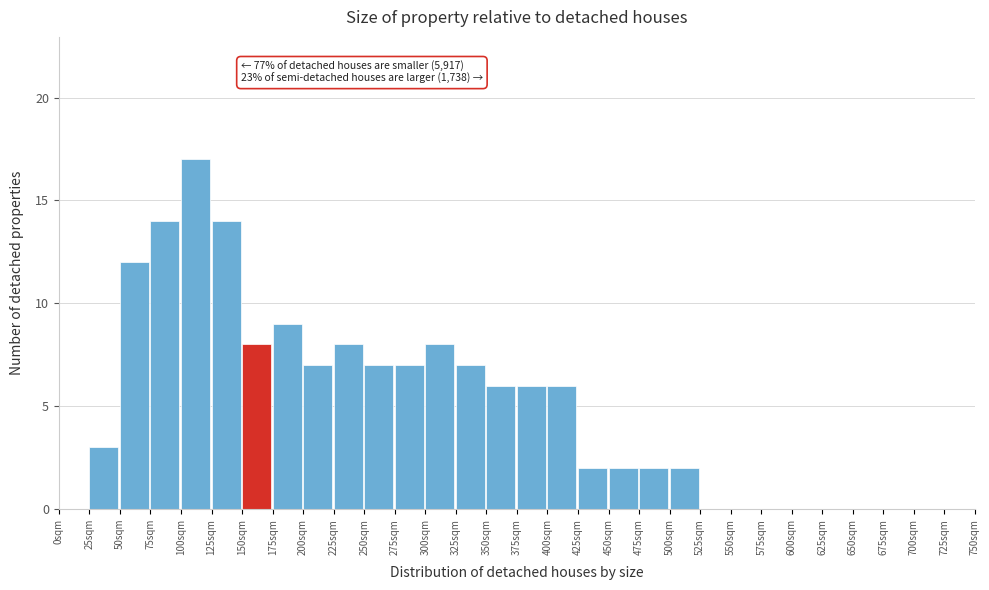

Which range on the x-axis has the tallest bar?

100 to 125